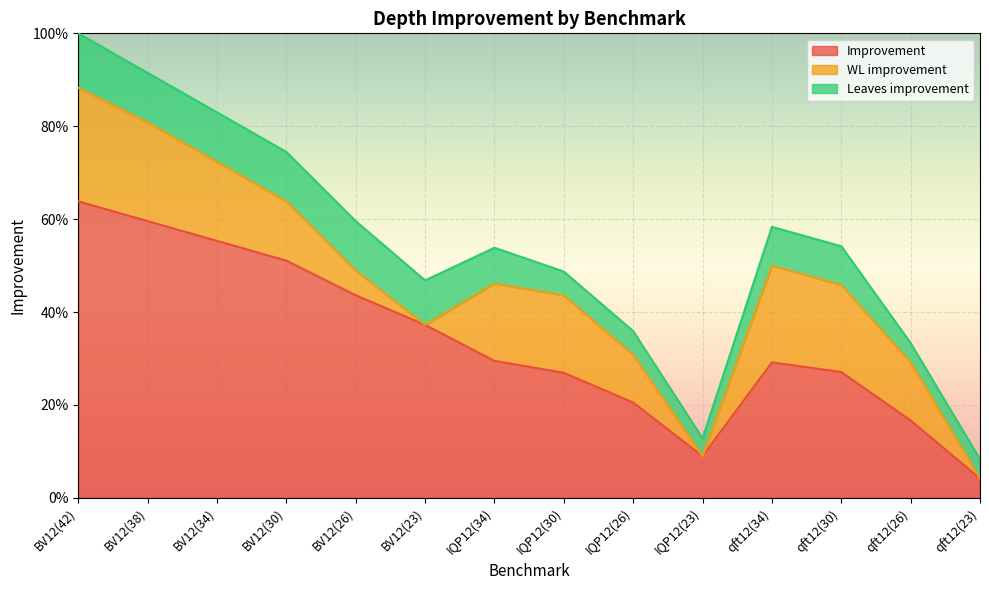

Which label corresponds to the largest value in the chart?

BV12(42)